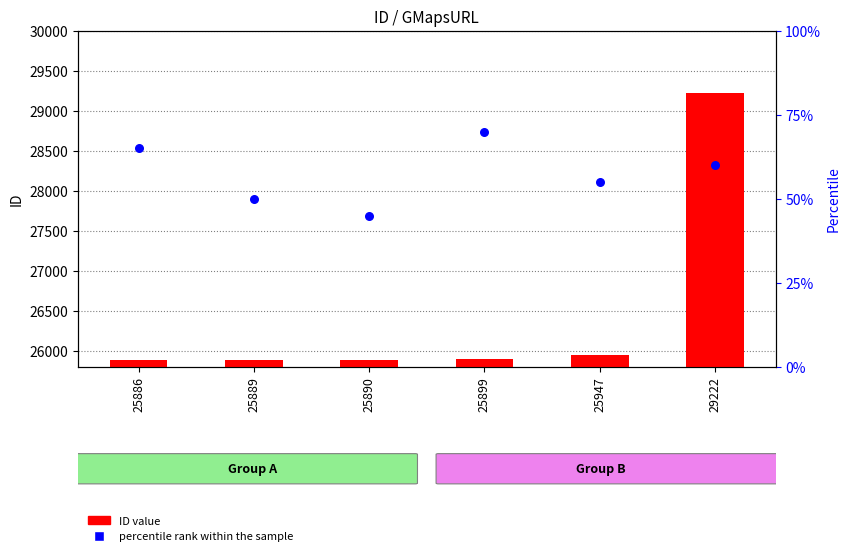

At which category is the sum across all series the highest?

29222